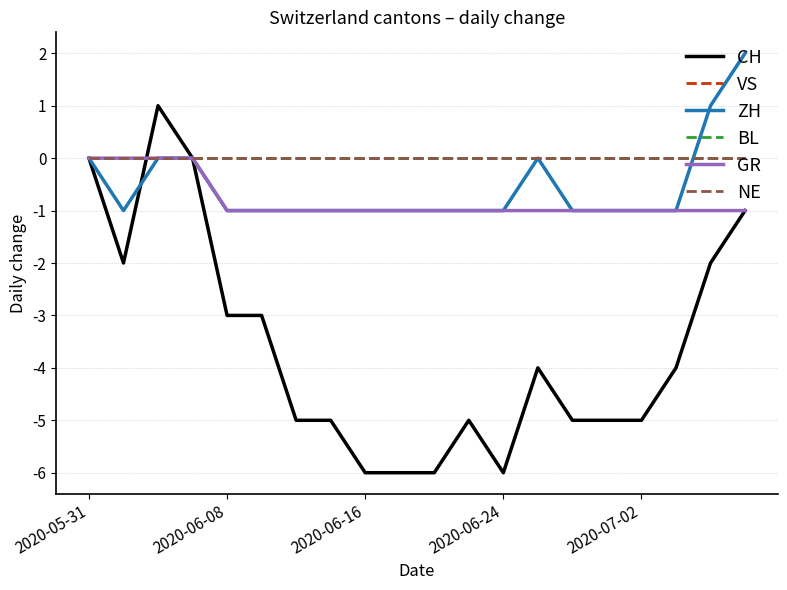

True or false: NE and GR intersect in this chart.

False